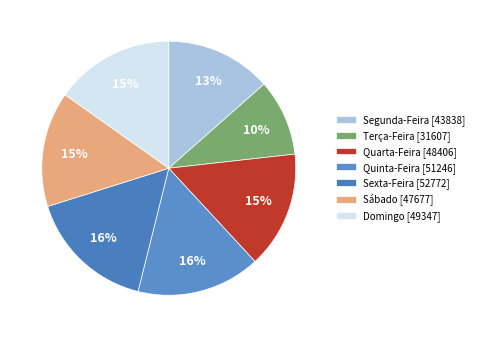

The Segunda-Feira slice represents 13% of the pie. True or false?

True